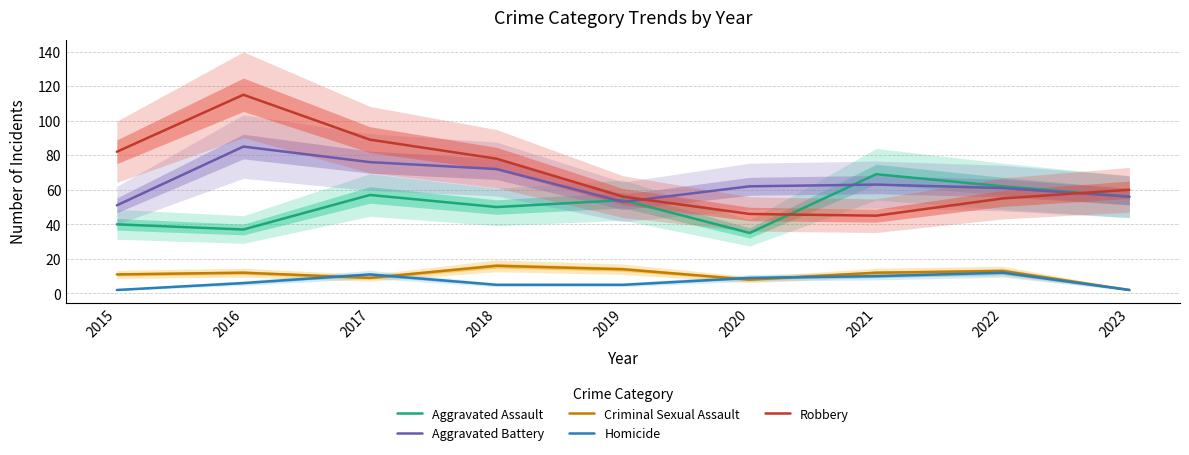

How many data points does each series have?

9